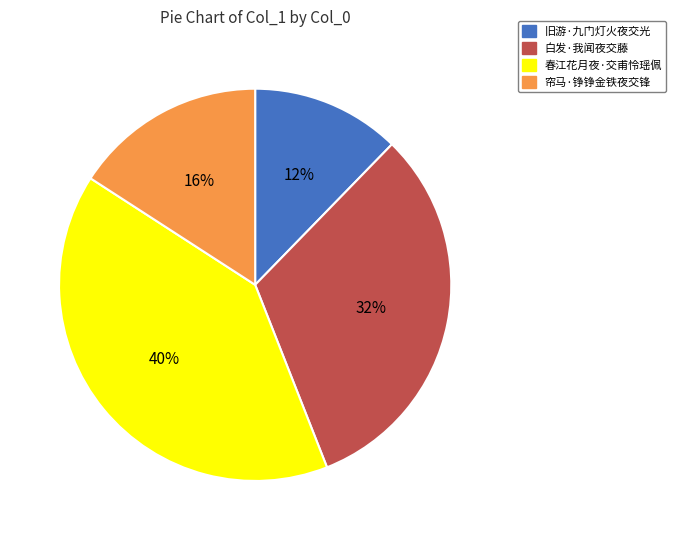

Count the number of slices in the pie.

4